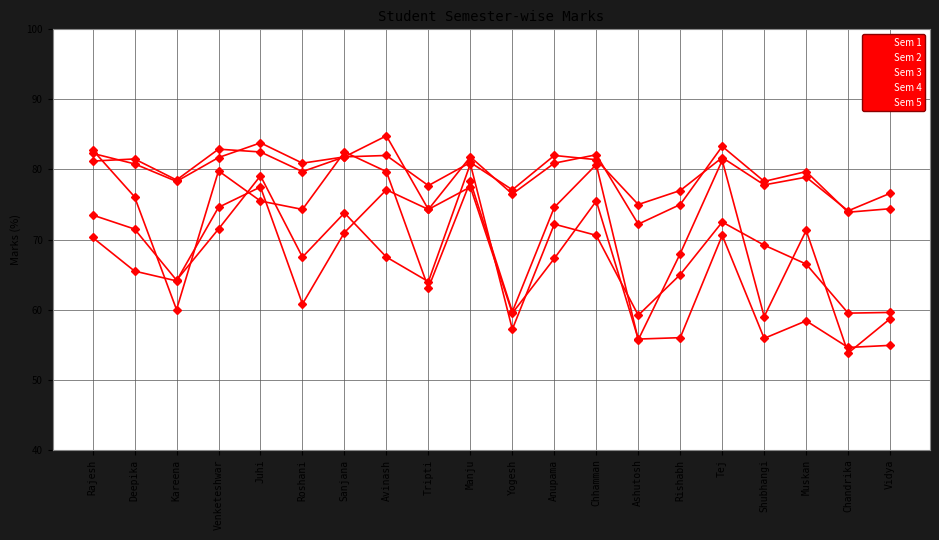

Reading left to right, extract all data points from this chart.

Sem 1: Rajesh=73.5	Deepika=71.5	Kareena=64.2	Venketeshwar=71.5	Juhi=79.1	Roshani=67.5	Sanjana=73.8	Avinash=67.5	Tripti=64.0	Manju=80.8	Yogesh=57.2	Anupama=72.2	Chhamman=70.6	Ashutosh=59.2	Rishabh=65.0	Tej=72.5	Shubhangi=69.2	Muskan=66.5	Chandrika=59.5	Vidya=59.6
Sem 2: Rajesh=82.8	Deepika=76.1	Kareena=60.0	Venketeshwar=79.8	Juhi=75.5	Roshani=74.3	Sanjana=82.5	Avinash=79.7	Tripti=63.1	Manju=78.3	Yogesh=59.7	Anupama=74.6	Chhamman=80.7	Ashutosh=55.7	Rishabh=68.0	Tej=81.3	Shubhangi=59.0	Muskan=71.3	Chandrika=53.8	Vidya=58.7
Sem 3: Rajesh=70.3	Deepika=65.5	Kareena=64.1	Venketeshwar=74.6	Juhi=77.5	Roshani=60.8	Sanjana=71.0	Avinash=77.1	Tripti=74.3	Manju=77.5	Yogesh=59.5	Anupama=67.3	Chhamman=75.5	Ashutosh=55.8	Rishabh=56.0	Tej=70.6	Shubhangi=55.9	Muskan=58.4	Chandrika=54.6	Vidya=54.9
Sem 4: Rajesh=81.2	Deepika=81.5	Kareena=78.5	Venketeshwar=82.9	Juhi=82.5	Roshani=79.7	Sanjana=81.8	Avinash=84.8	Tripti=74.3	Manju=81.8	Yogesh=76.5	Anupama=80.9	Chhamman=82.1	Ashutosh=72.2	Rishabh=75.0	Tej=83.3	Shubhangi=78.3	Muskan=79.7	Chandrika=73.9	Vidya=74.4
Sem 5: Rajesh=82.3	Deepika=80.8	Kareena=78.3	Venketeshwar=81.7	Juhi=83.8	Roshani=80.9	Sanjana=81.8	Avinash=82.0	Tripti=77.7	Manju=81.0	Yogesh=77.1	Anupama=82.0	Chhamman=81.4	Ashutosh=75.0	Rishabh=77.0	Tej=81.7	Shubhangi=77.8	Muskan=78.9	Chandrika=74.1	Vidya=76.6